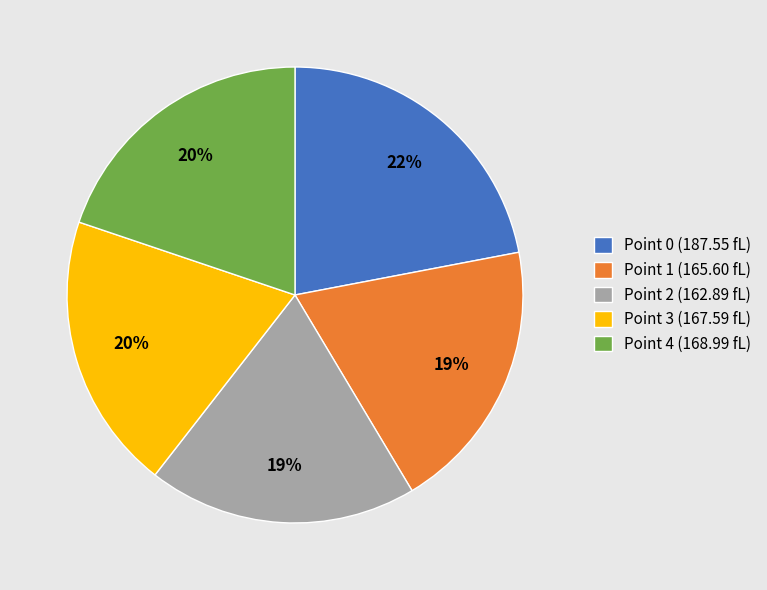

To the nearest percent, what is the average slice percentage?

20%